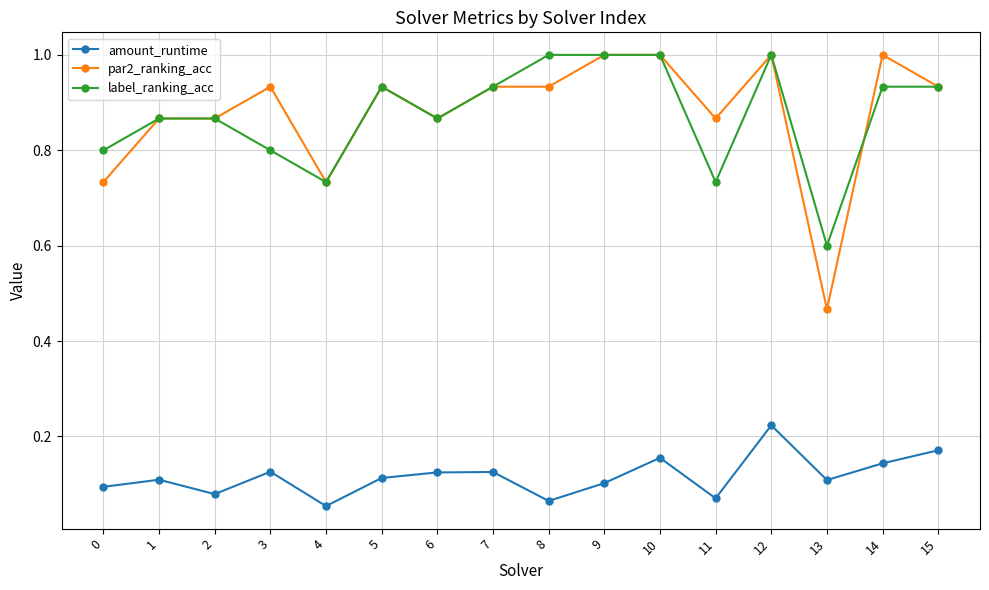

Where is amount_runtime nearest to the value 0?

4